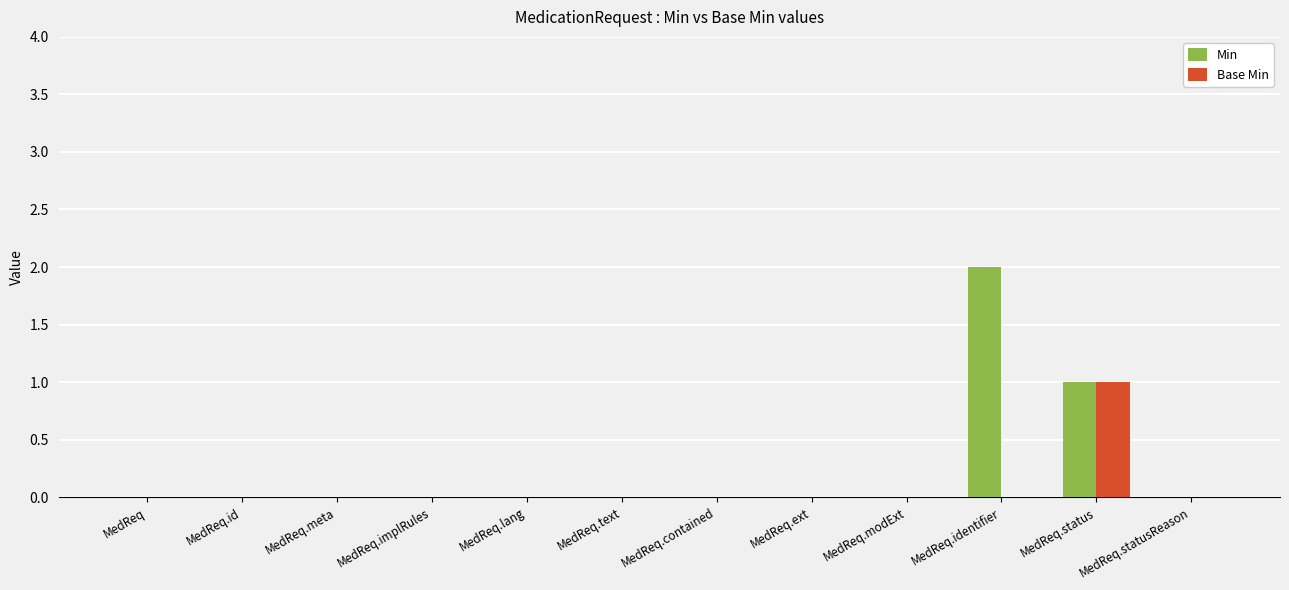

What are all the series names shown in the legend?

Min, Base Min